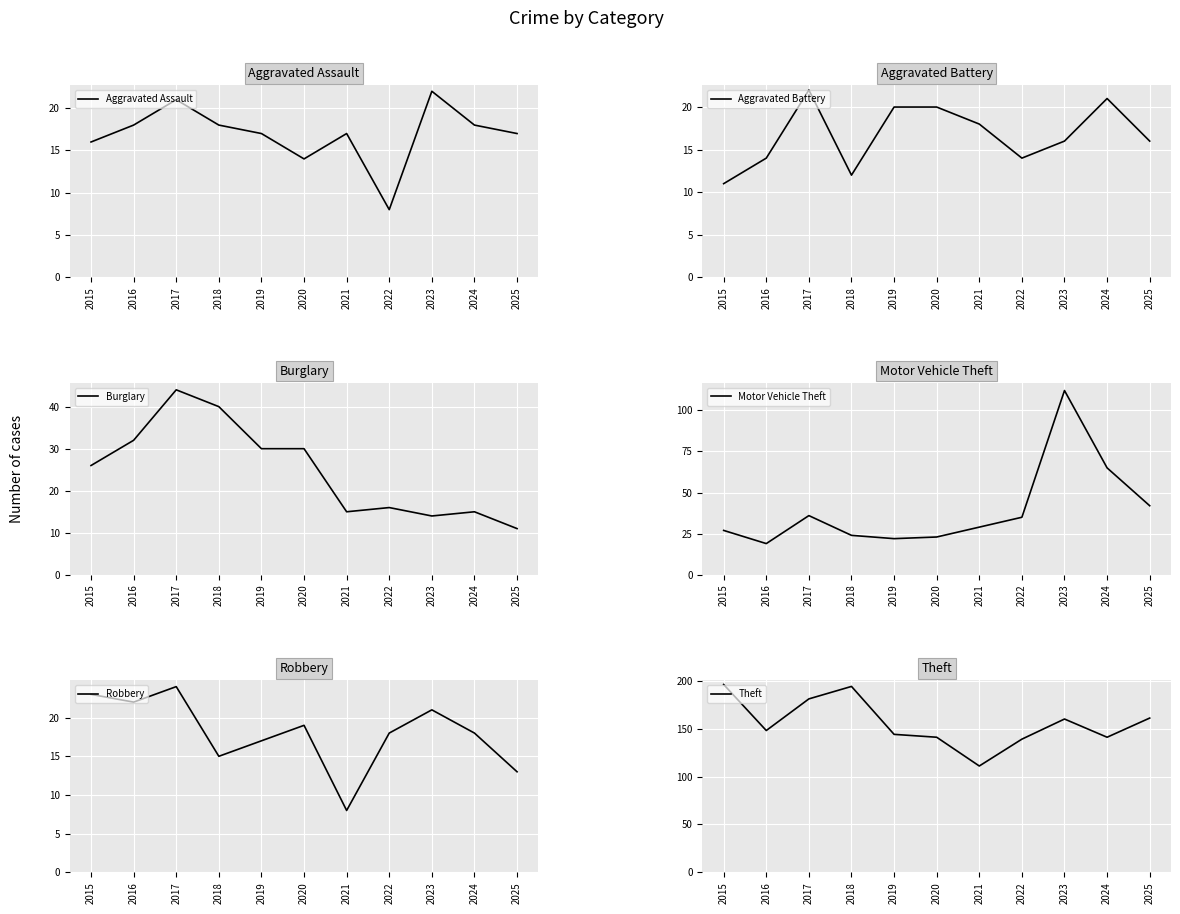

List the series in order of their peak value, highest first.

Theft, Motor Vehicle Theft, Burglary, Robbery, Aggravated Assault, Aggravated Battery